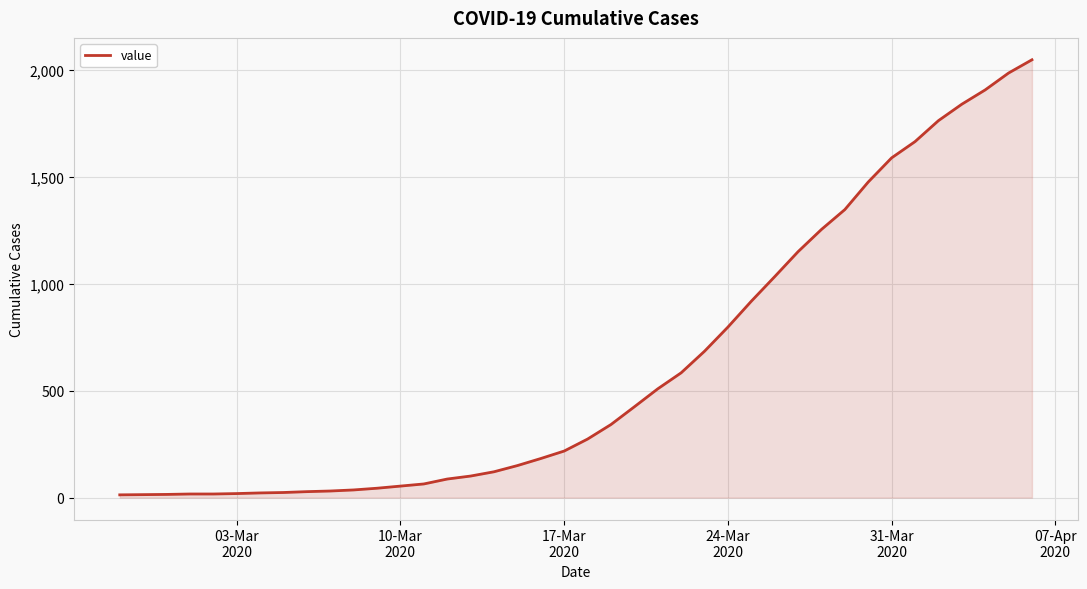

How many lines are shown in the chart?

1